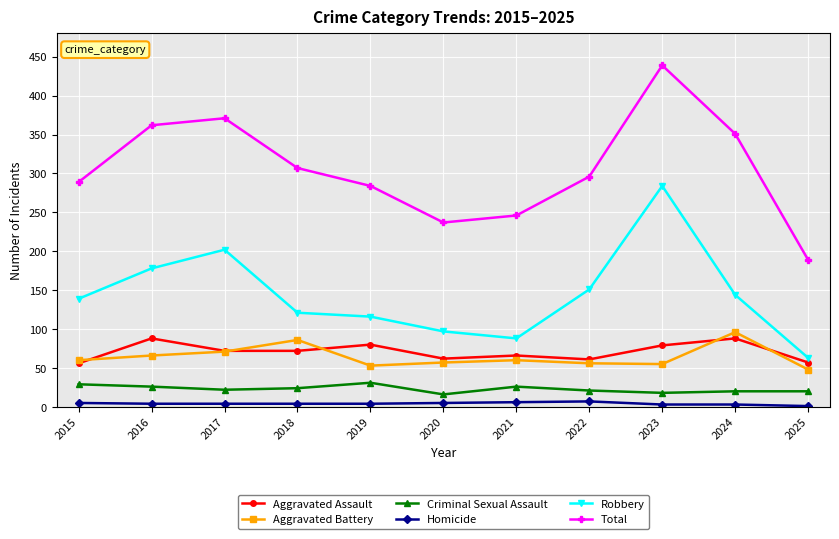

What is the difference between the maximum and minimum values in the Homicide series?

6